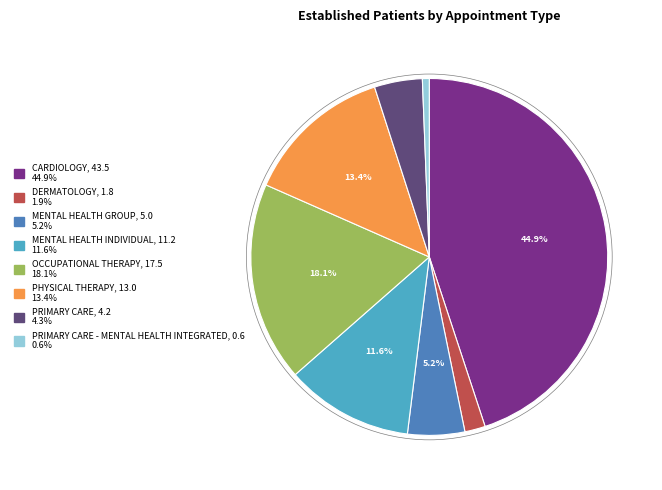

Is there any slice that represents more than half of the pie?

No